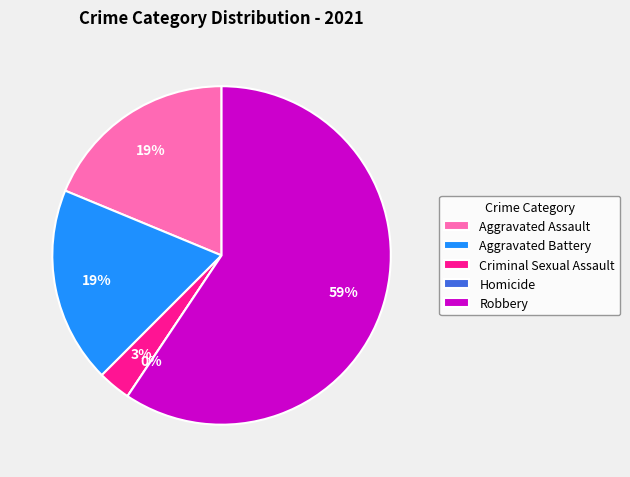

What is the change in value from Criminal Sexual Assault to Homicide?

-1